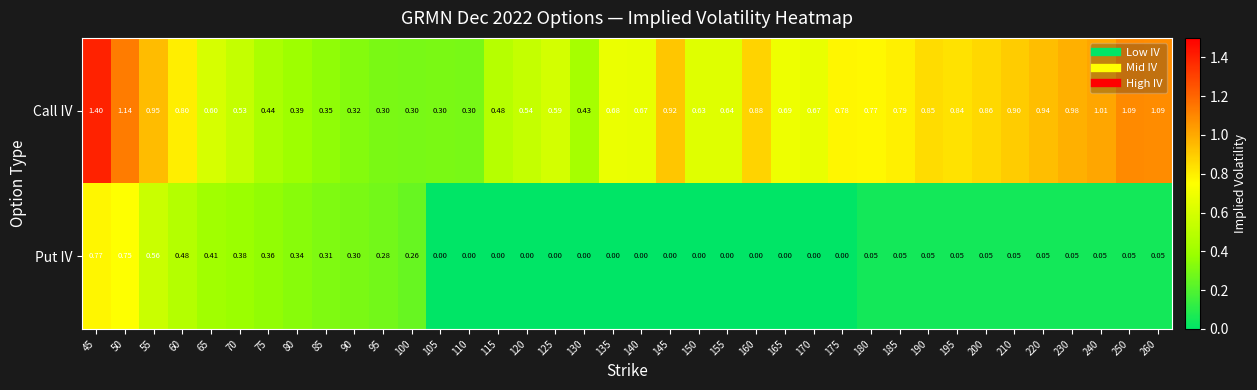

How many distinct data groups are displayed?

2